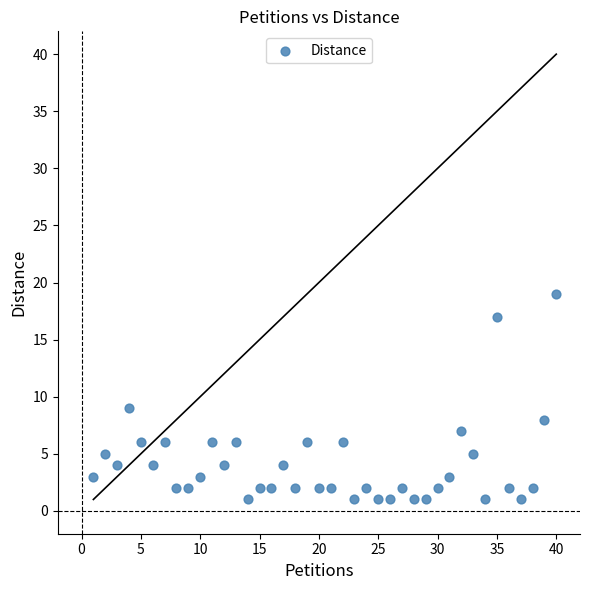

What is the range of X values (max minus min)?

39